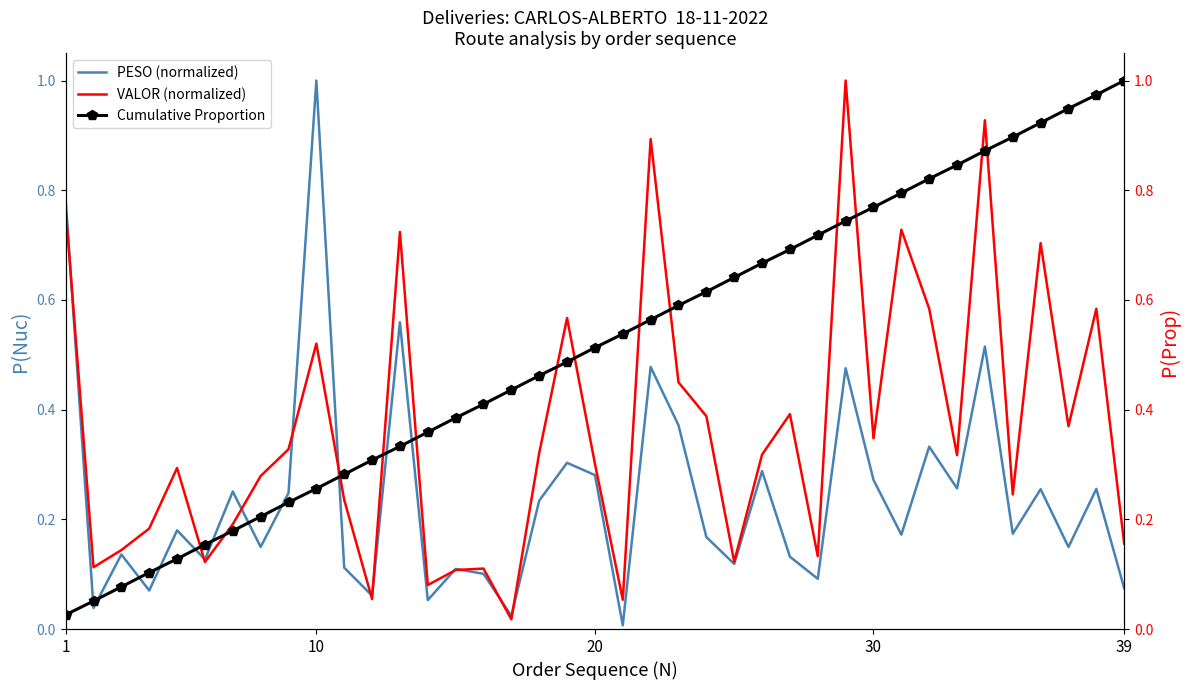

What is the maximum value for PESO (normalized)?

1.0